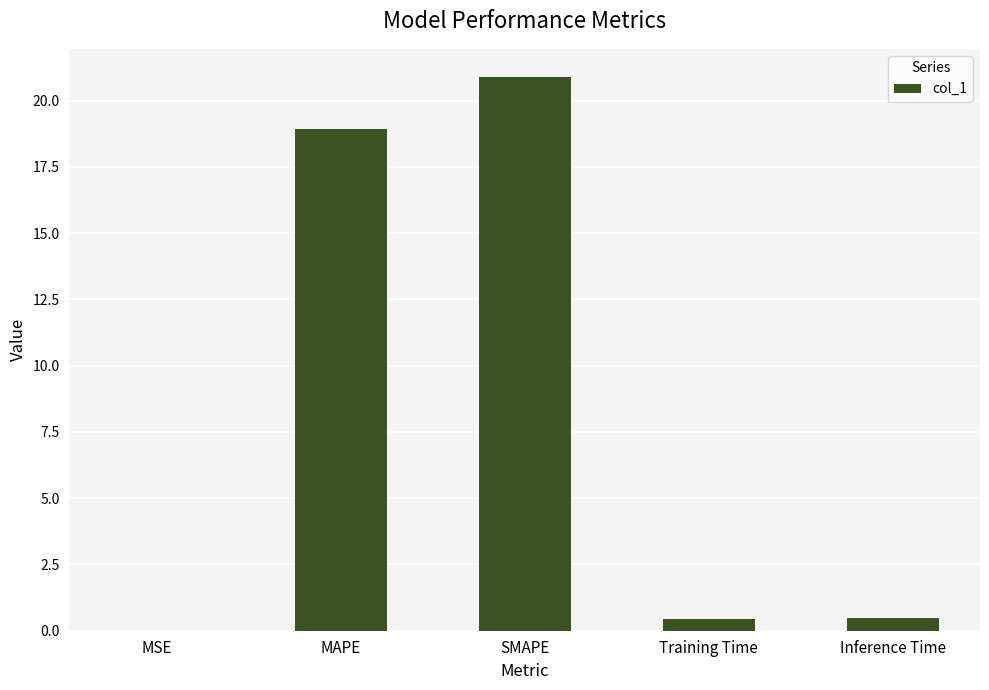

What is the average value?

8.2